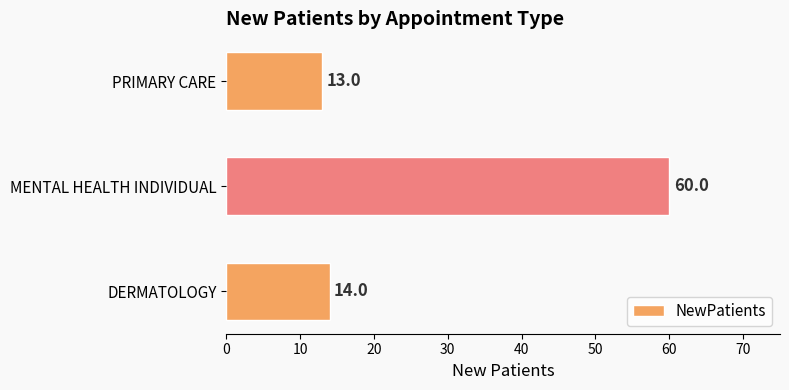

The value at DERMATOLOGY is 20. True or false?

False